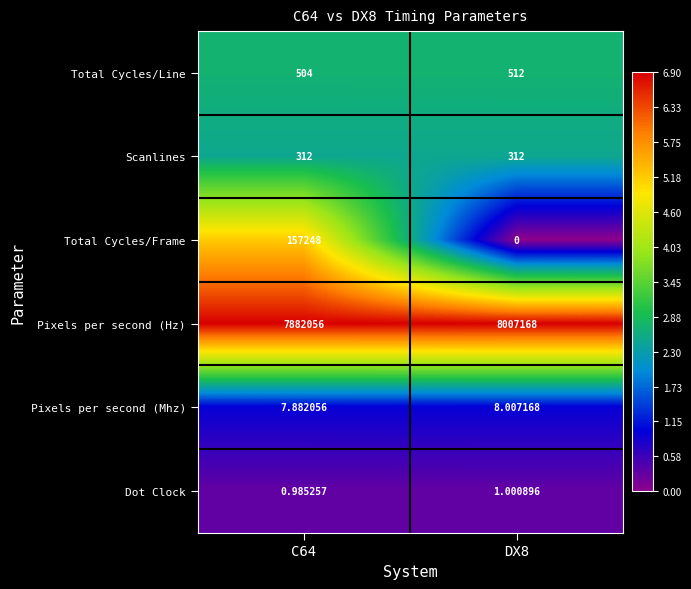

At DX8, list the series in order from smallest to largest.

Total Cycles/Frame, Dot Clock, Pixels per second (Mhz), Scanlines, Total Cycles/Line, Pixels per second (Hz)